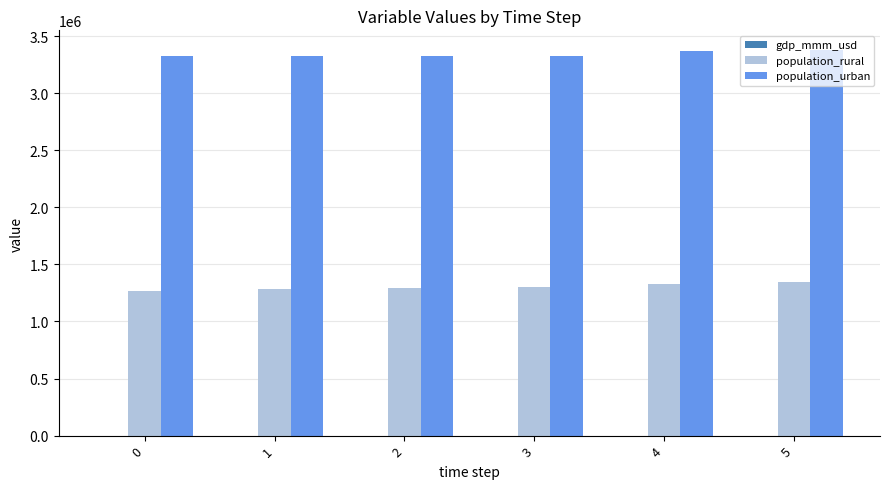

Is the value of population_rural at 4 greater than the value of population_urban at 0?

No